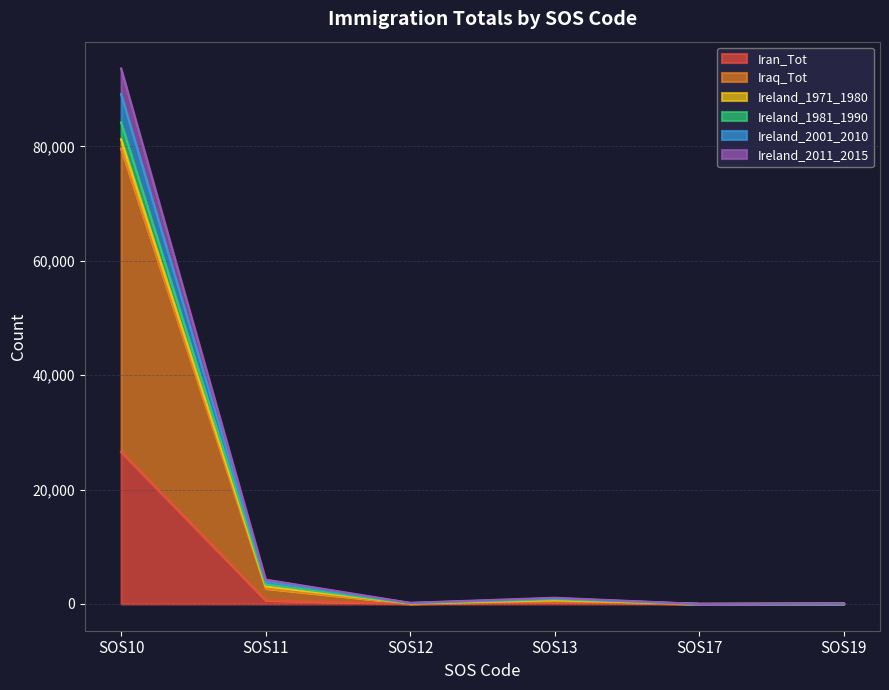

At which category is the sum across all series the highest?

SOS10